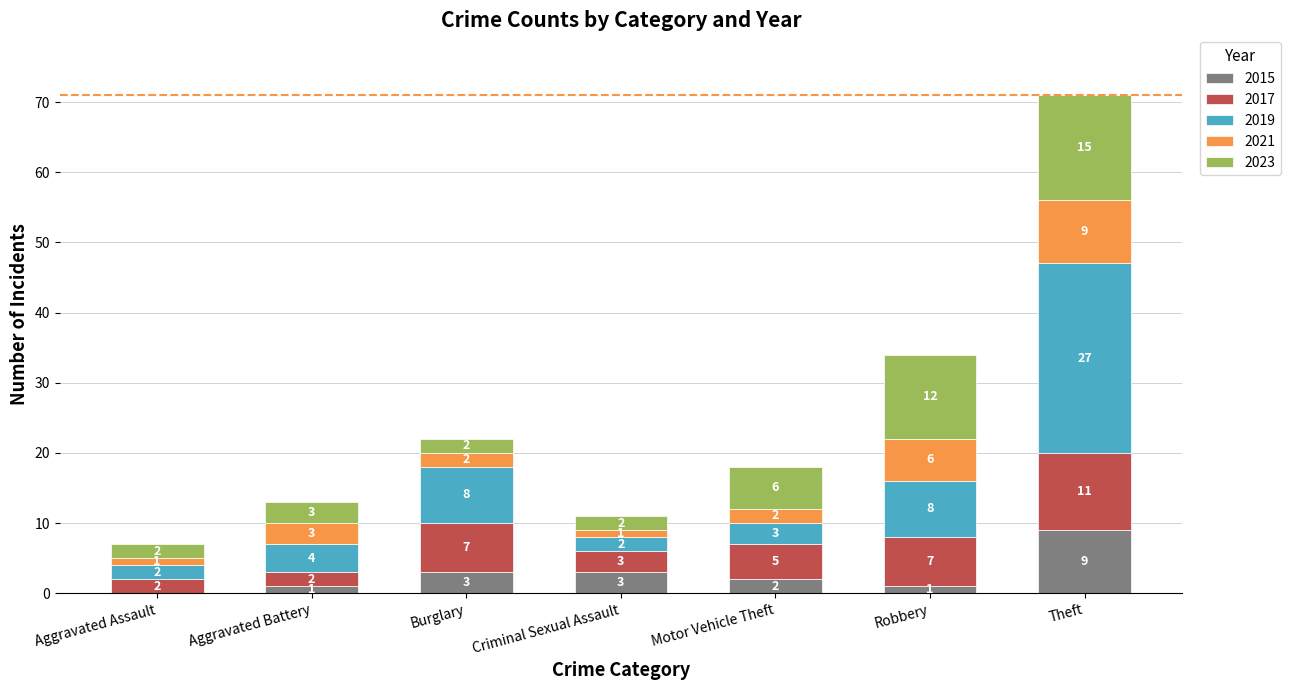

How many data points does each series have?

7